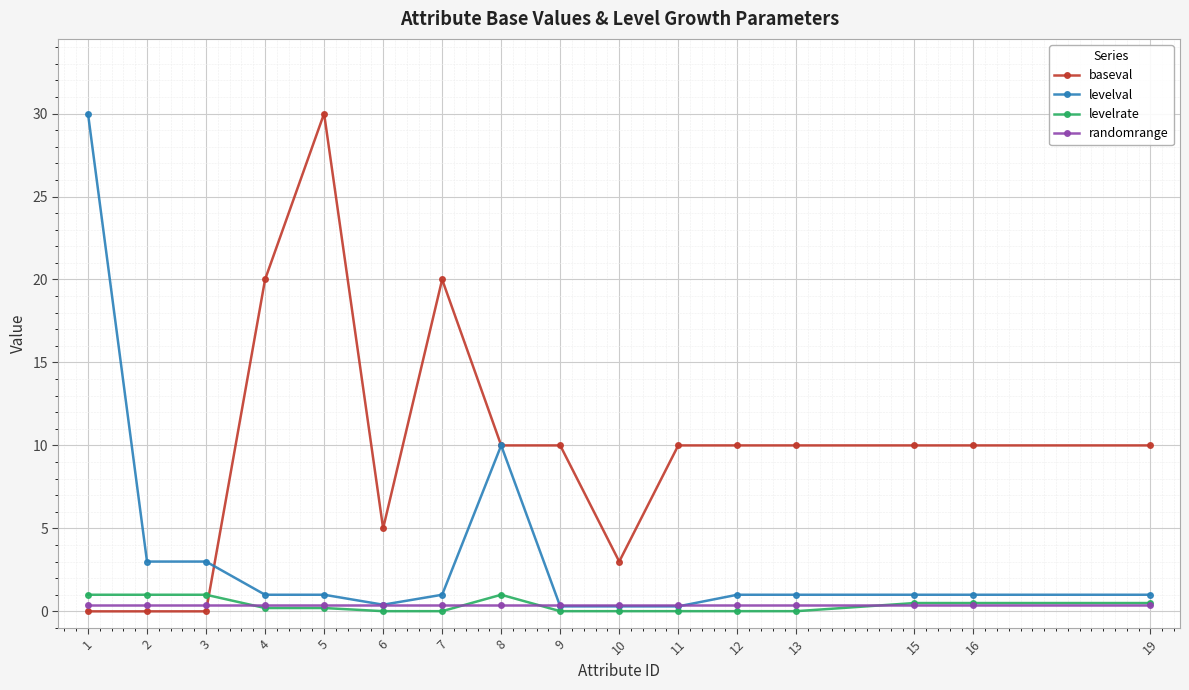

The value of baseval at 11 is 10.0. True or false?

True